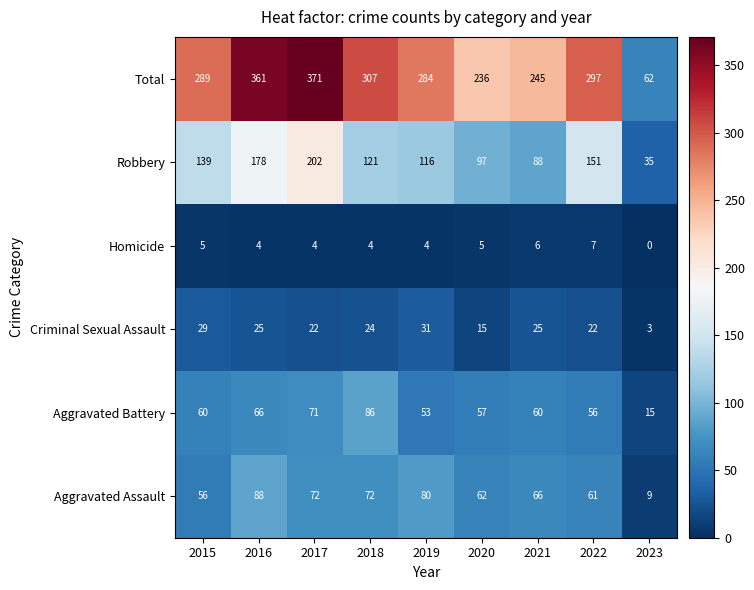

At which category is the sum across all series the highest?

2017